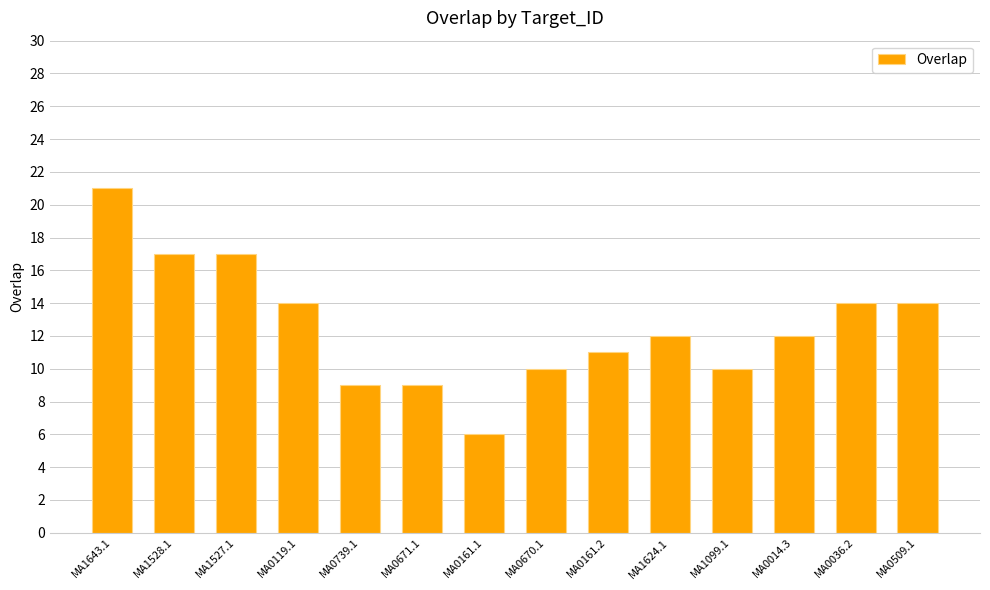

Are the bars grouped side by side (vs. stacked)?

No